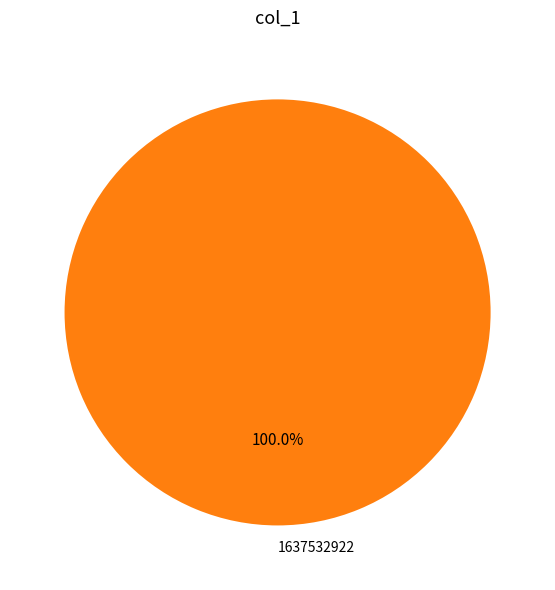

Rank the categories by value from lowest to highest.

1637532922